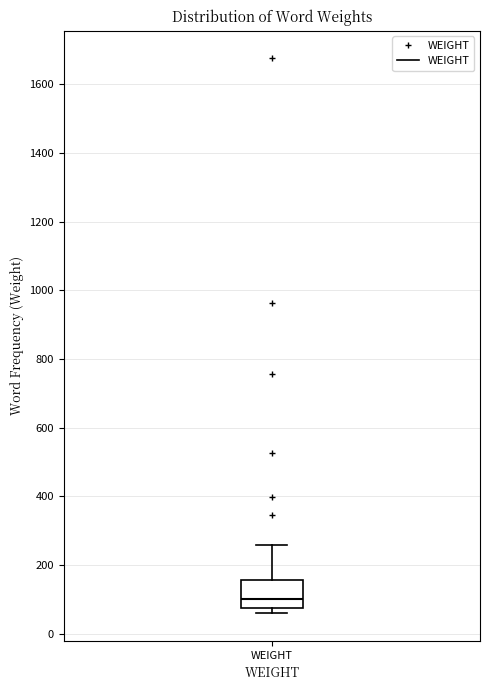

Read this box plot against the y-axis: the position of the median line, the range covered by the box, and the ends of both whiskers. The values are not printed on the chart, so give them approximately, as read against the axis.

median 100, box 80 to 160, whiskers 60 to 260